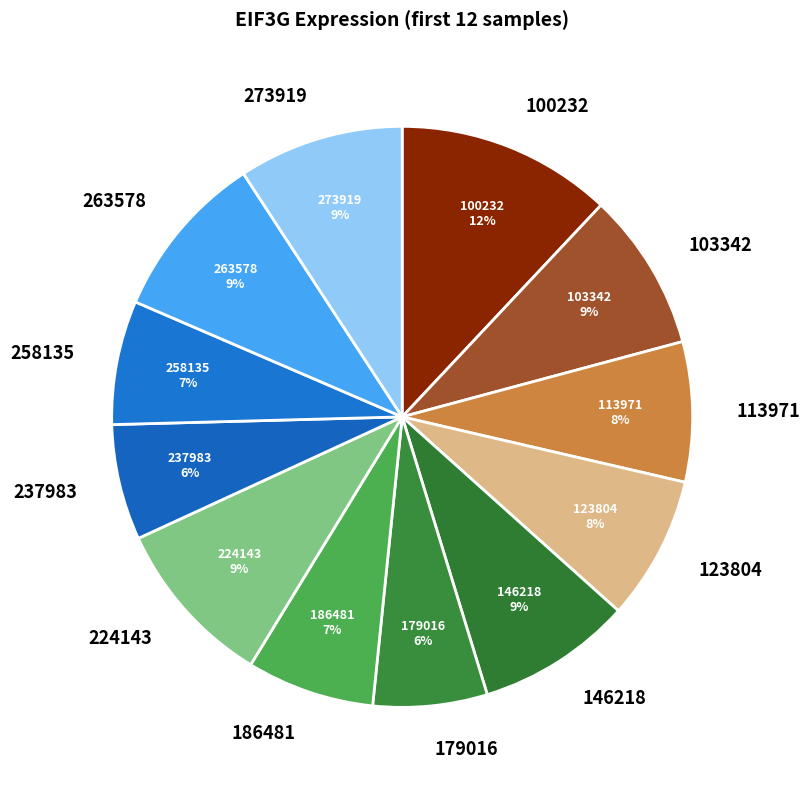

How many segments does this pie chart have?

12